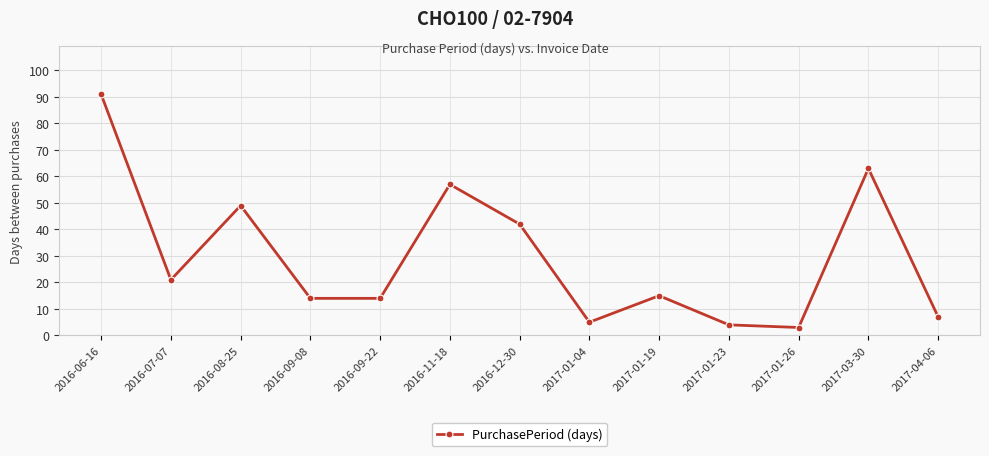

Is it true that the value at 2016-09-22 is 14?

True